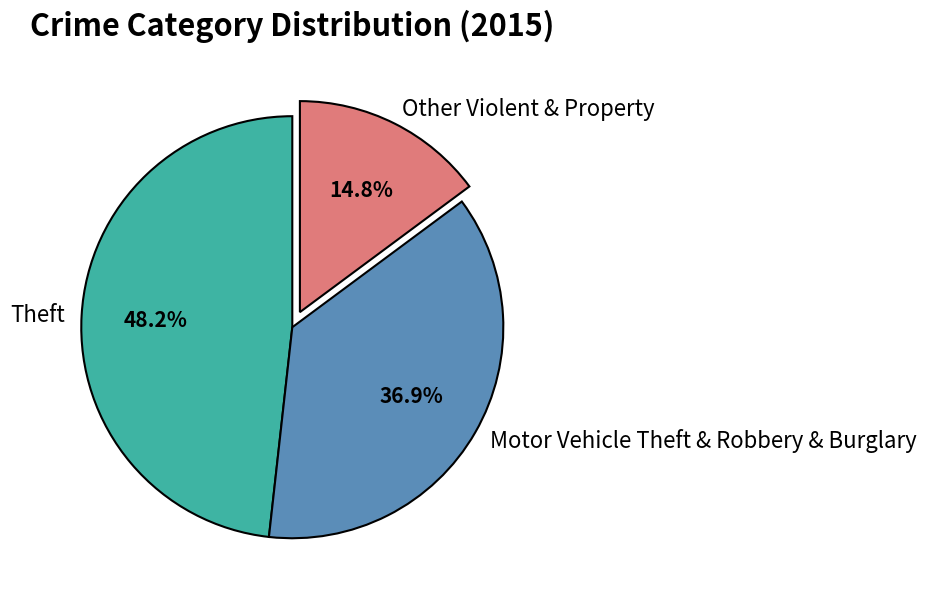

Which has a higher value, Motor Vehicle Theft & Robbery & Burglary or Other Violent & Property?

Motor Vehicle Theft & Robbery & Burglary